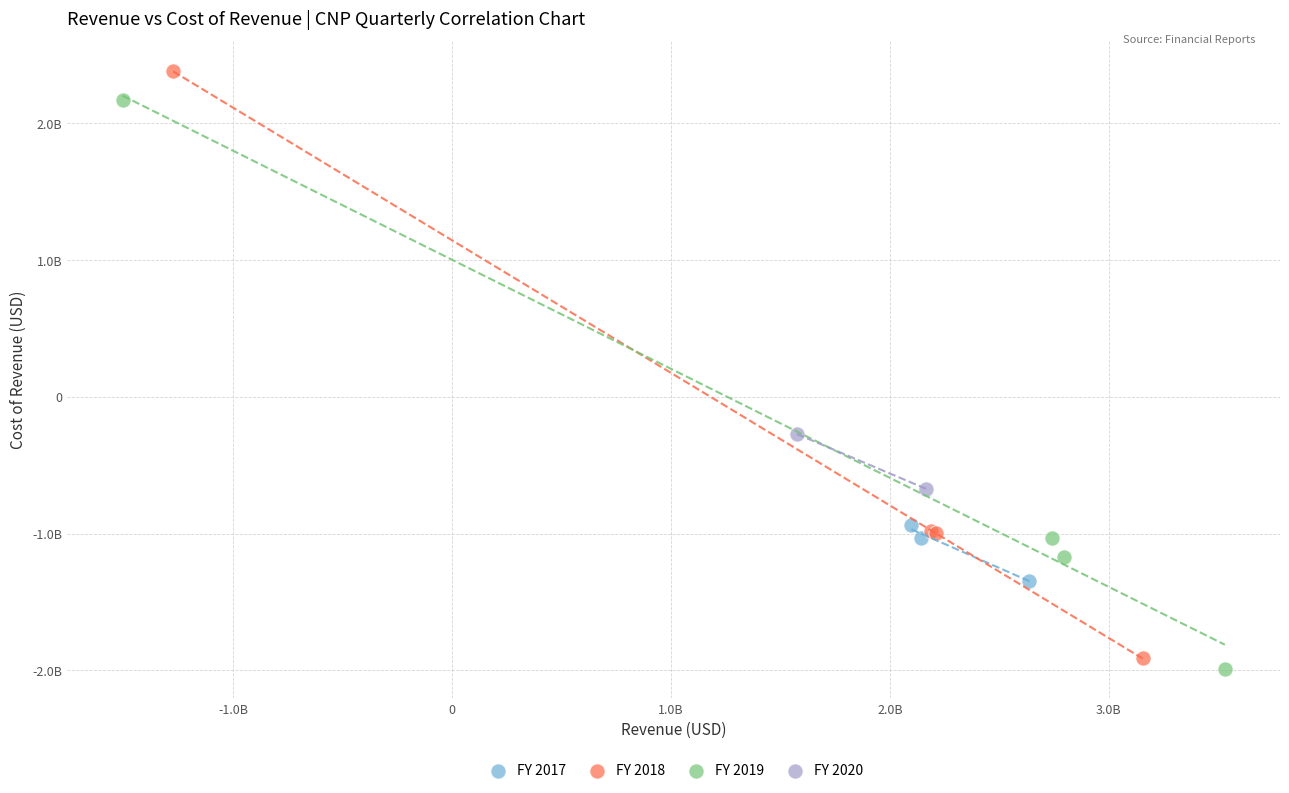

What are all the series names shown in the legend?

FY 2017, FY 2018, FY 2019, FY 2020